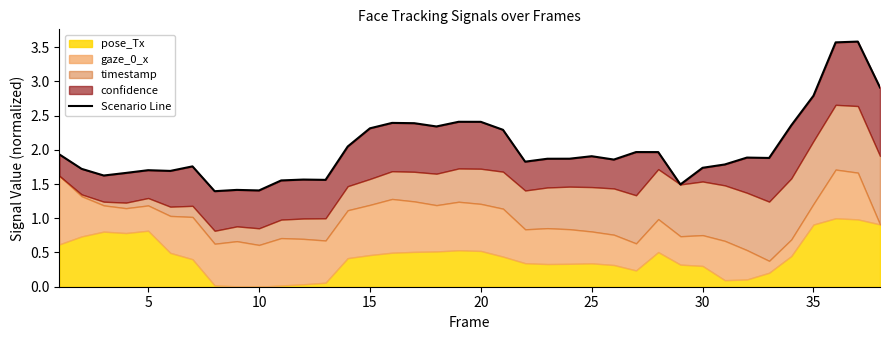

How many lines are shown in the chart?

1